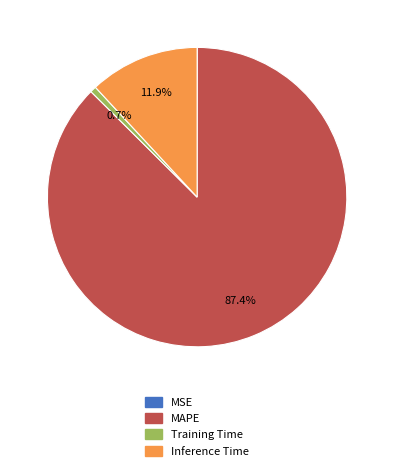

What is the total percentage of MAPE and Training Time?

88.1%